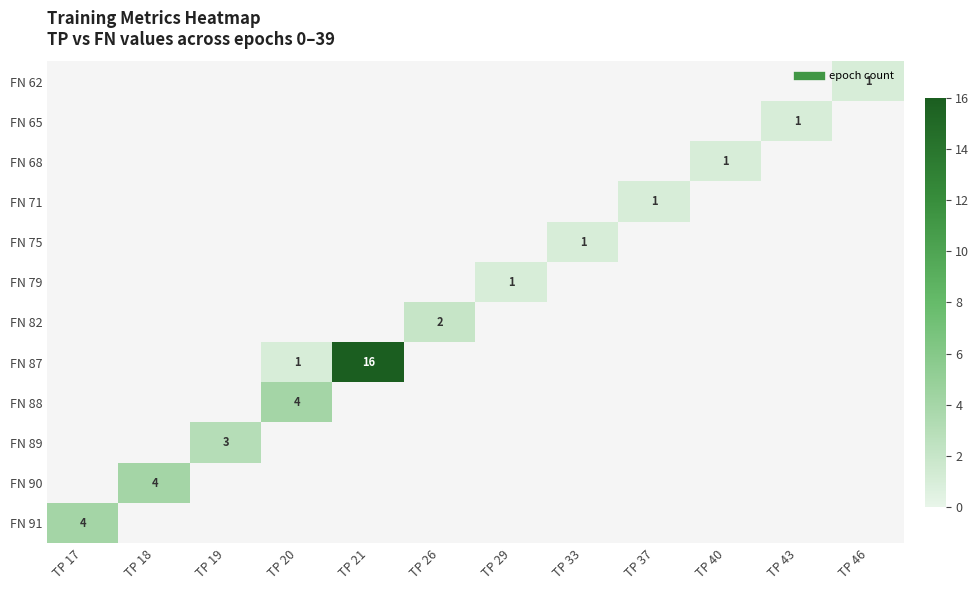

At TP 21, list the series in order from smallest to largest.

FN 62, FN 65, FN 68, FN 71, FN 75, FN 79, FN 82, FN 87, FN 88, FN 89, FN 90, FN 91